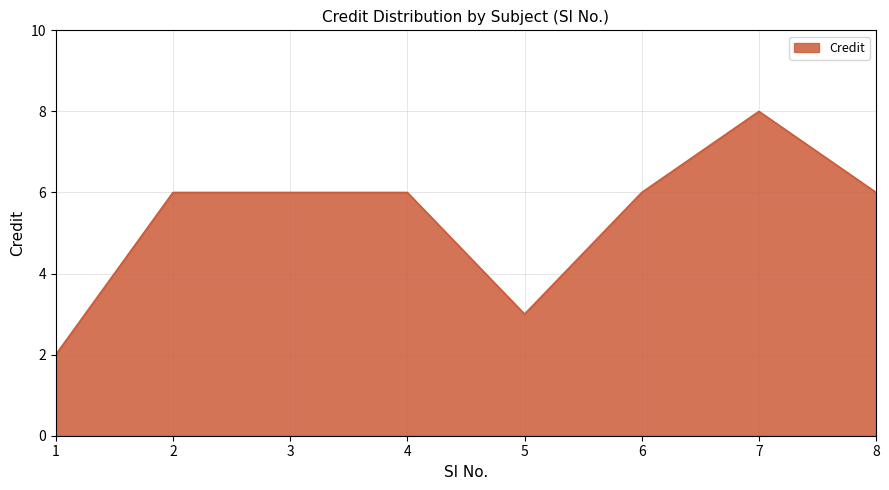

True or false: there are more than 0 points higher than both neighbors.

True